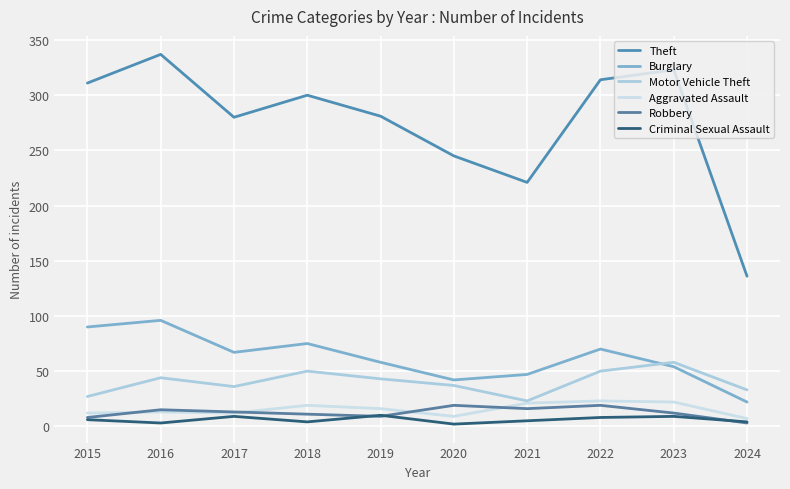

Is this an area chart (filled region under the line)?

No